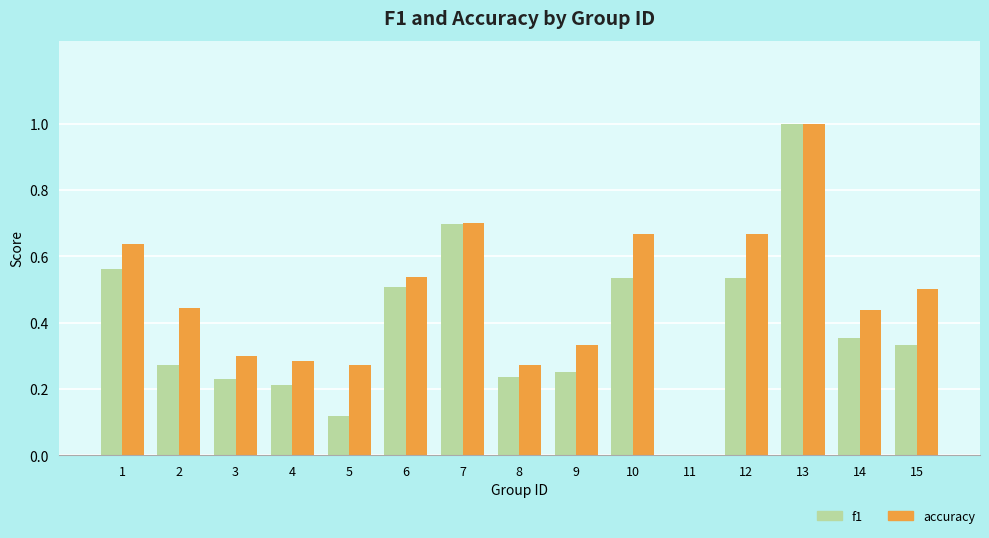

Which series changed the most between 1 and 5?

f1